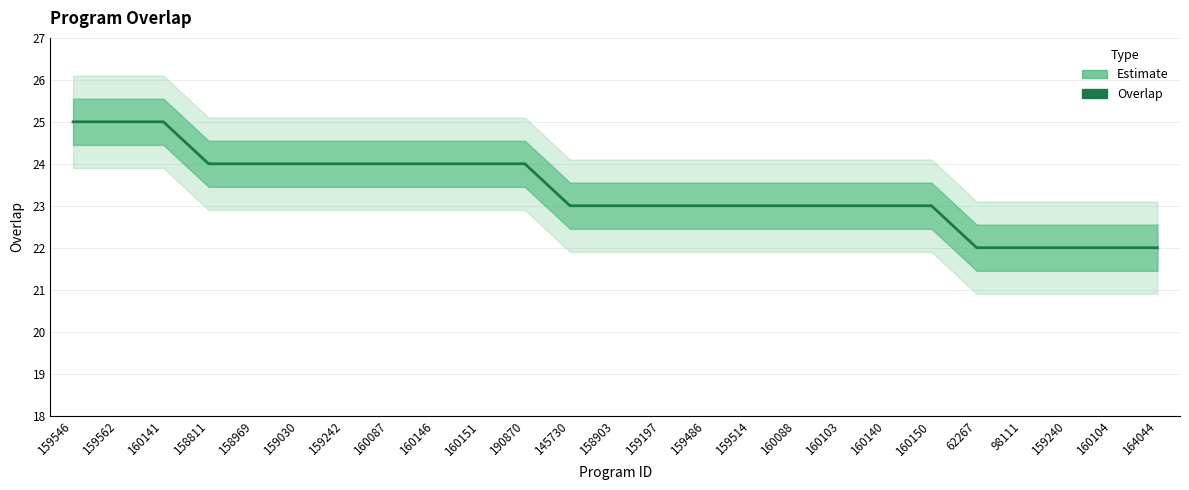

Rank the categories by value from lowest to highest.

62267, 98111, 159240, 160104, 164044, 145730, 158903, 159197, 159486, 159514, 160088, 160103, 160140, 160150, 158811, 158969, 159030, 159242, 160087, 160146, 160151, 190870, 159546, 159562, 160141